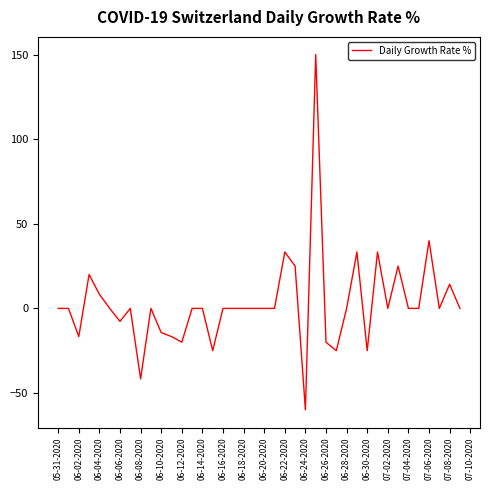

What is the maximum value shown in the chart?

150.0